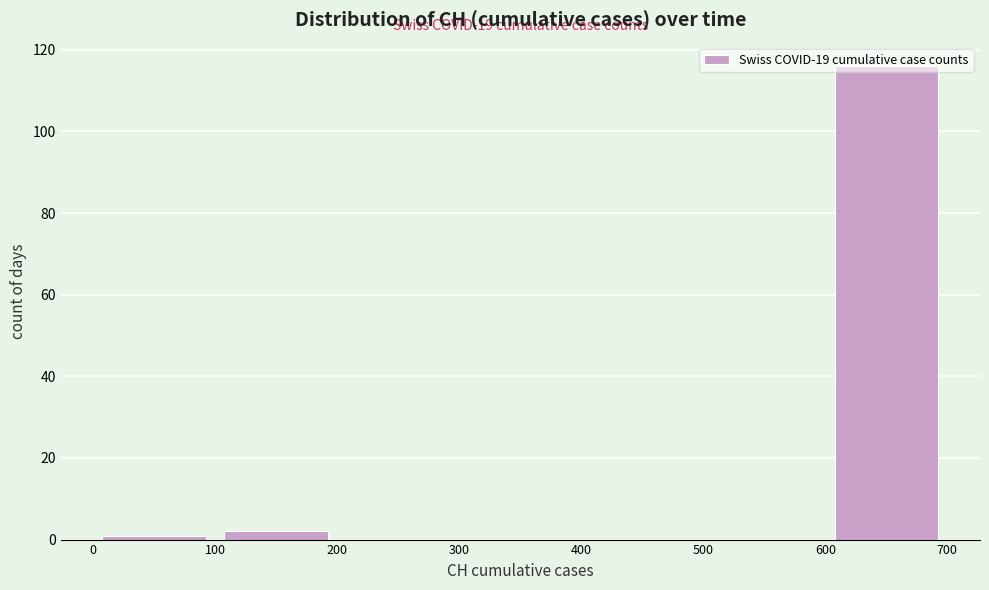

Which range on the x-axis has the tallest bar?

600 to 700